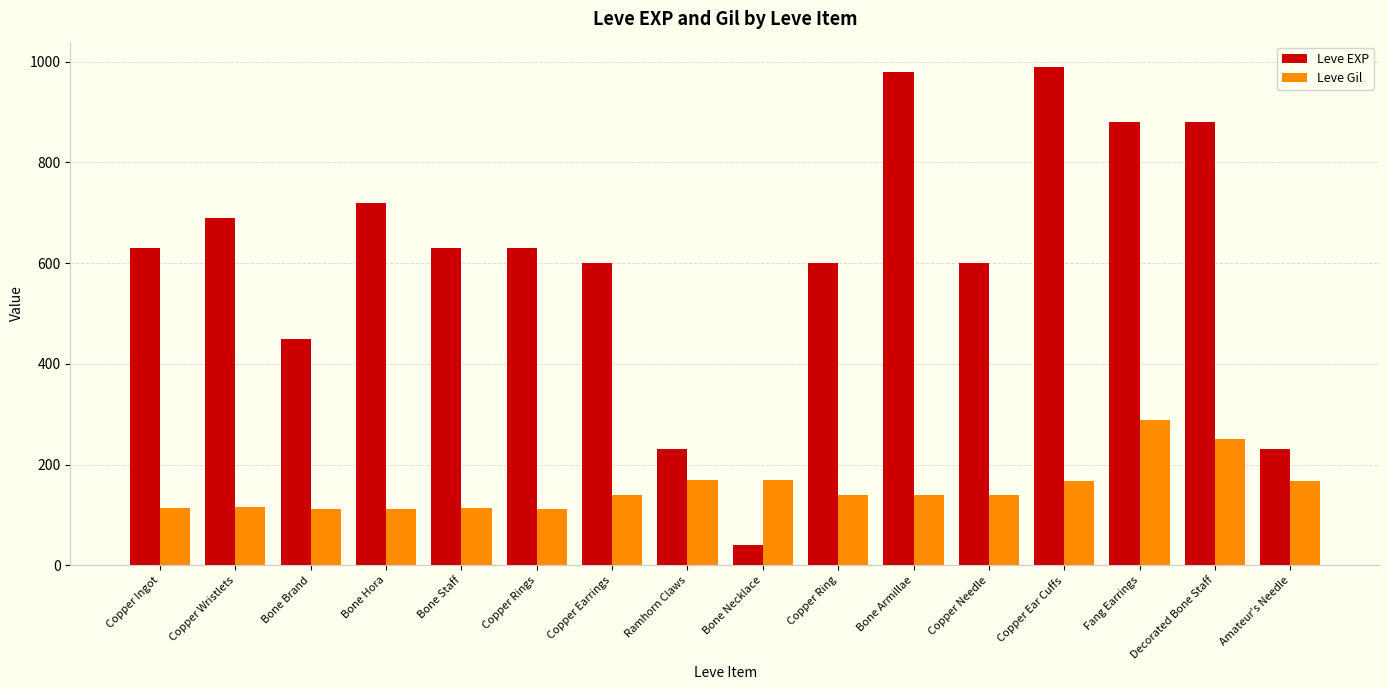

What is the approximate value of Leve Gil at Copper Needle, to the nearest 10?

140